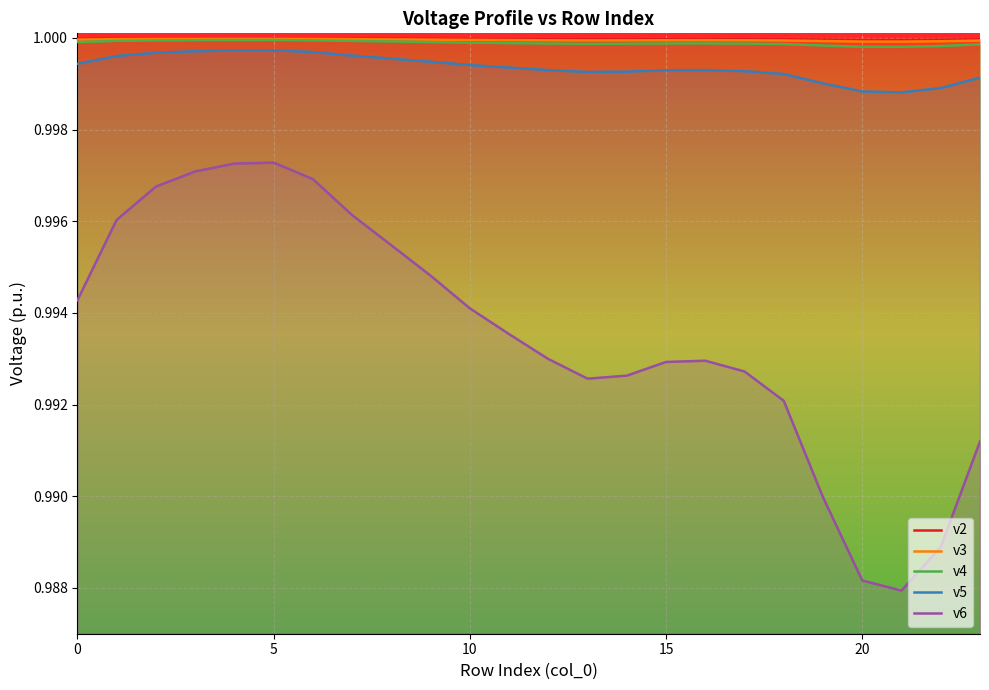

What is the label of the 20th point from the left?

19